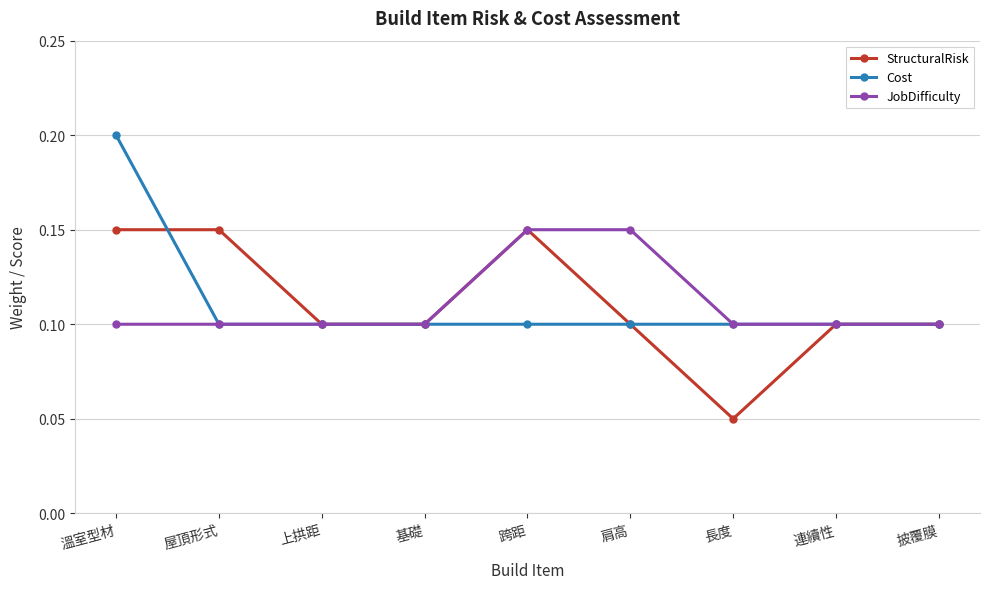

At which category is the sum across all series the highest?

溫室型材